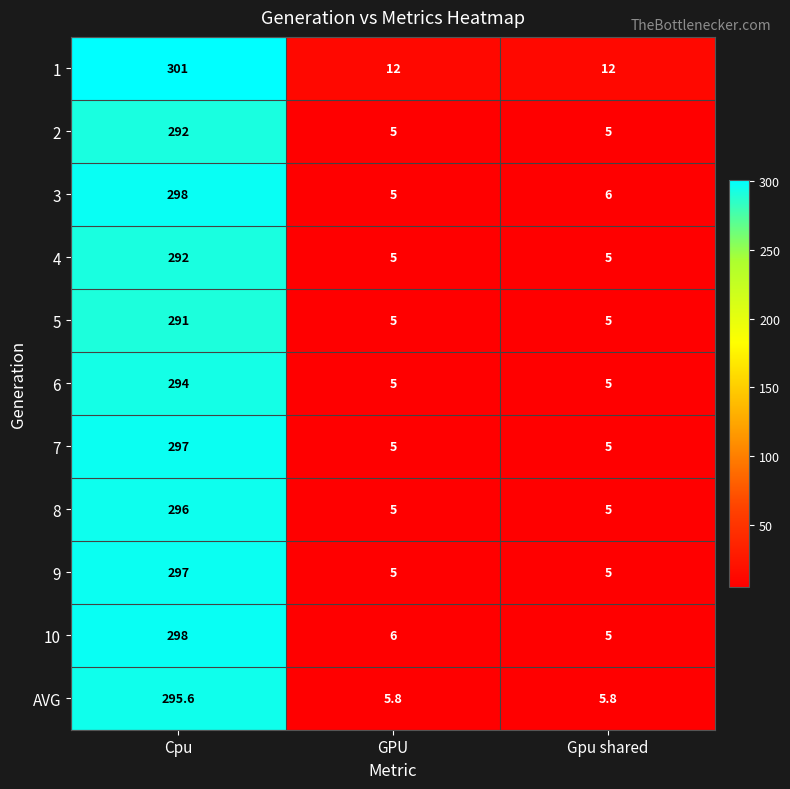

How many distinct data groups are displayed?

11